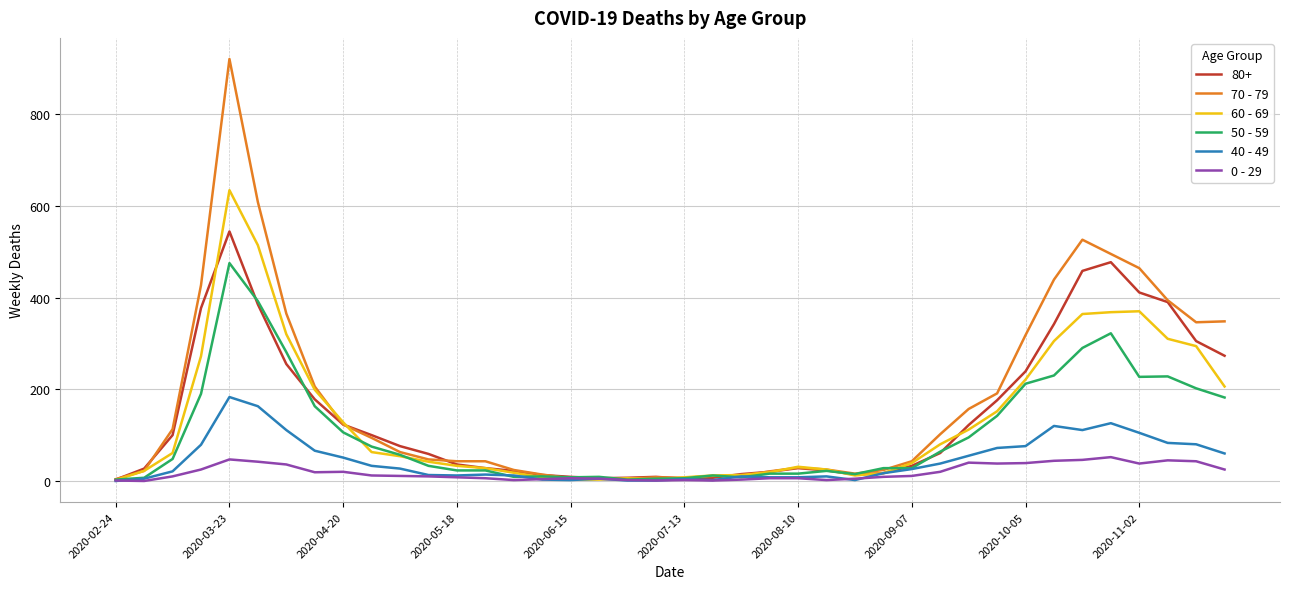

How many lines are shown in the chart?

6